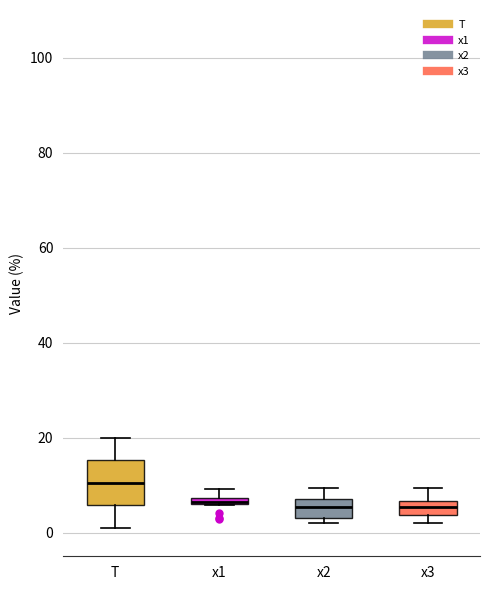

Which box is the tallest, from its lower edge to its upper edge?

T